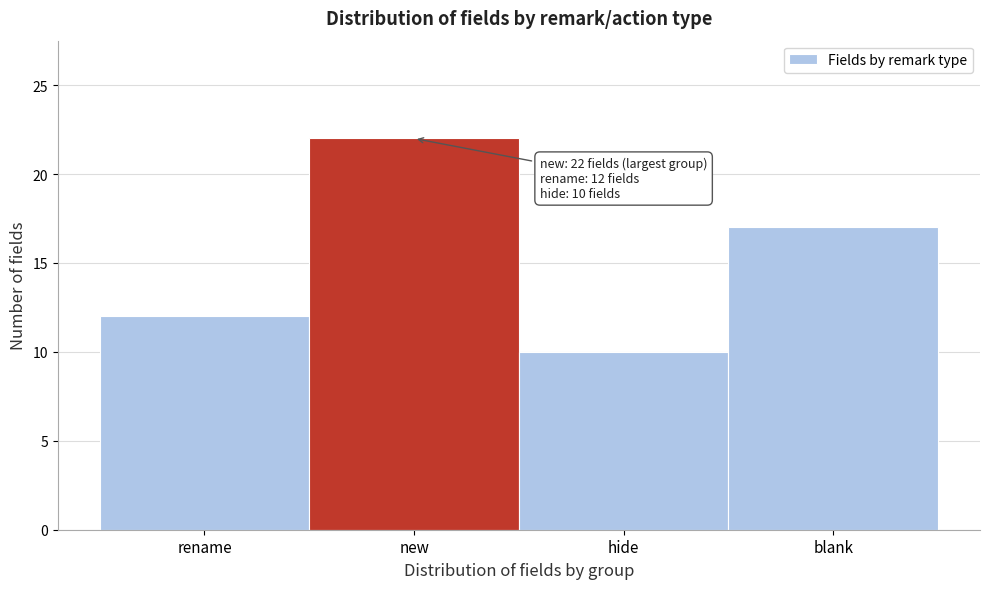

Reading left to right, extract all data points from this chart.

rename=12	new=22	hide=10	blank=17